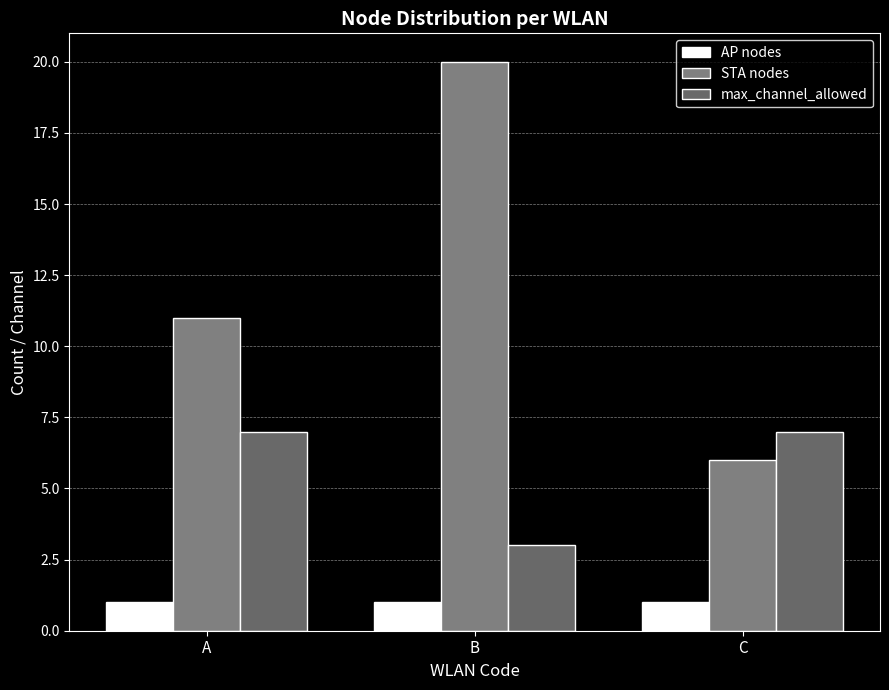

At which label is max_channel_allowed closest to 5?

A